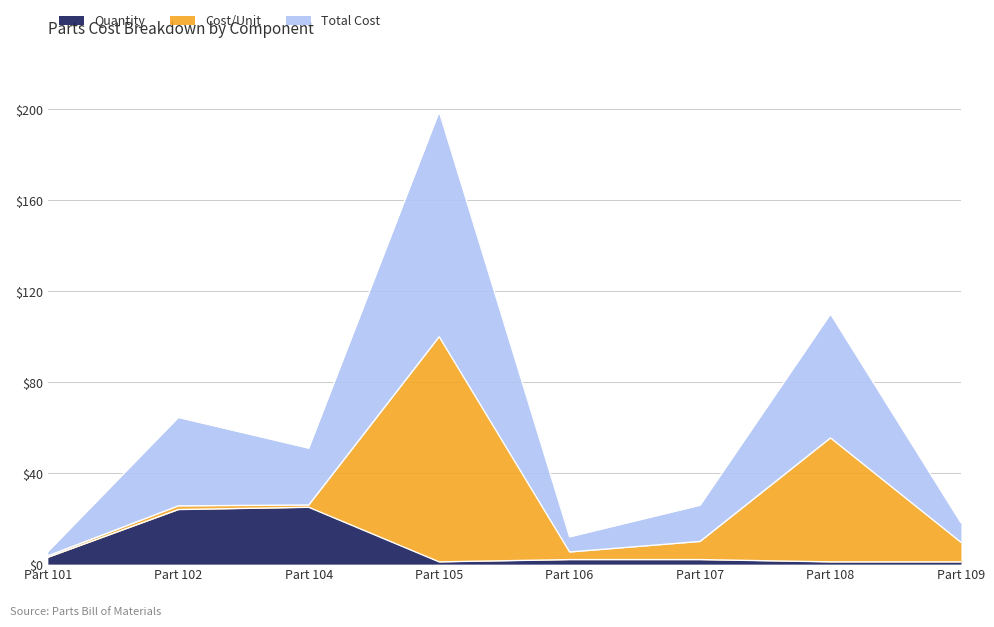

What is the approximate value of Quantity at Part 104?

25.0